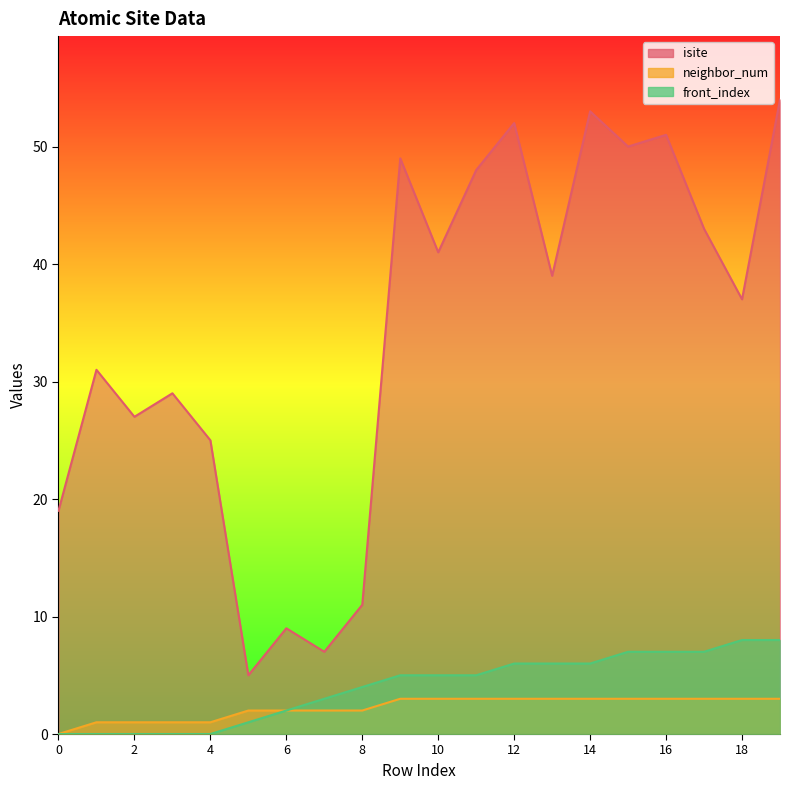

How many data points does each series have?

20